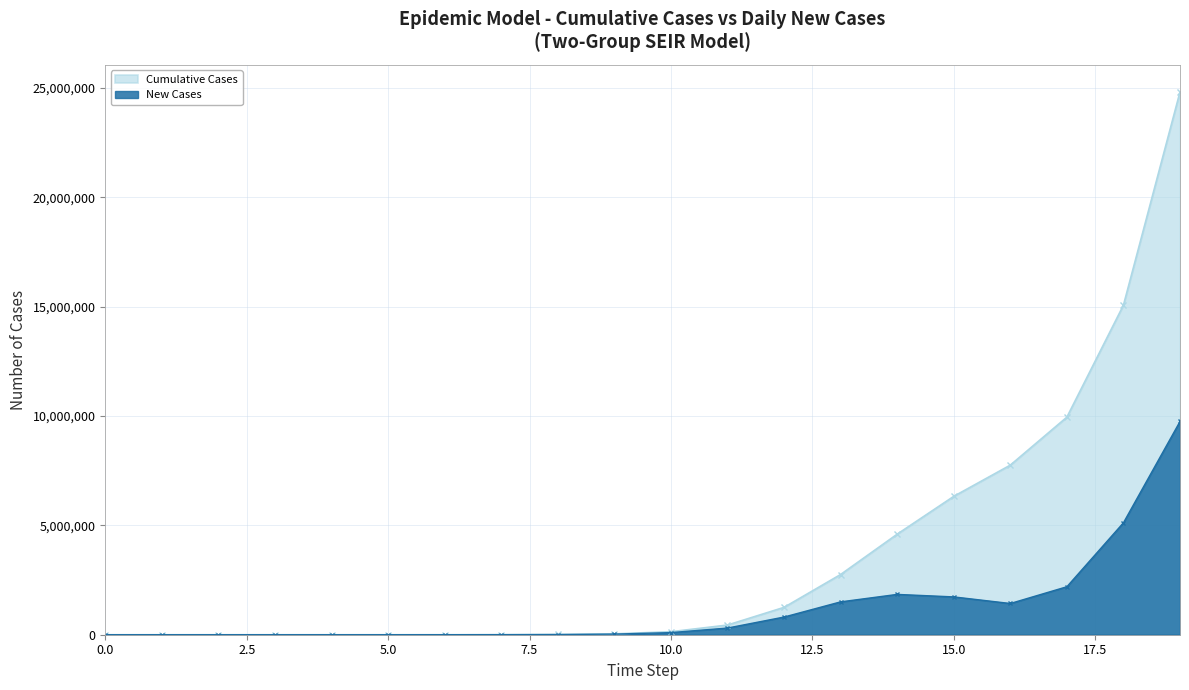

Reading left to right, list all the values displayed in this chart.

Cumulative Cases: 0=0.0	1=1.3	2=6.3	3=23.8	4=84.1	5=291.6	6=1005.8	7=3462.9	8=11902.4	9=40730.6	10=137383.1	11=442346.6	12=1251054.6	13=2753735.2	14=4597613.0	15=6327379.3	16=7755542.5	17=9949729.9	18=15068840.3	19=24820898.9
New Cases: 0=0.0	1=1.3	2=5.0	3=17.5	4=60.3	5=207.5	6=714.2	7=2457.1	8=8439.5	9=28828.2	10=96652.5	11=304963.5	12=808708.0	13=1502680.5	14=1843877.9	15=1729766.2	16=1428163.2	17=2194187.4	18=5119110.4	19=9752058.6